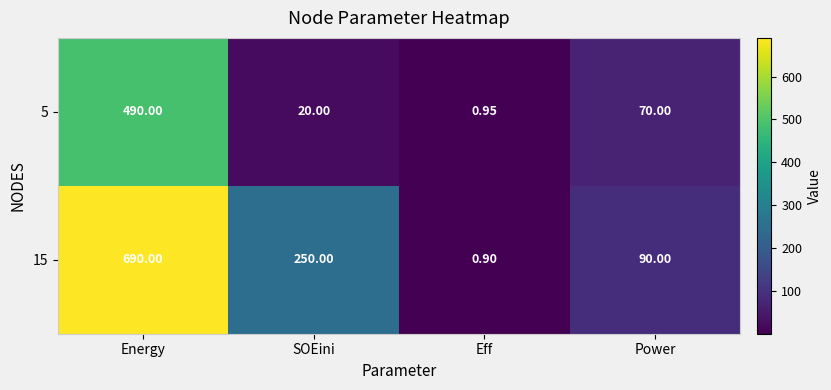

At which category is the sum across all series the highest?

Energy